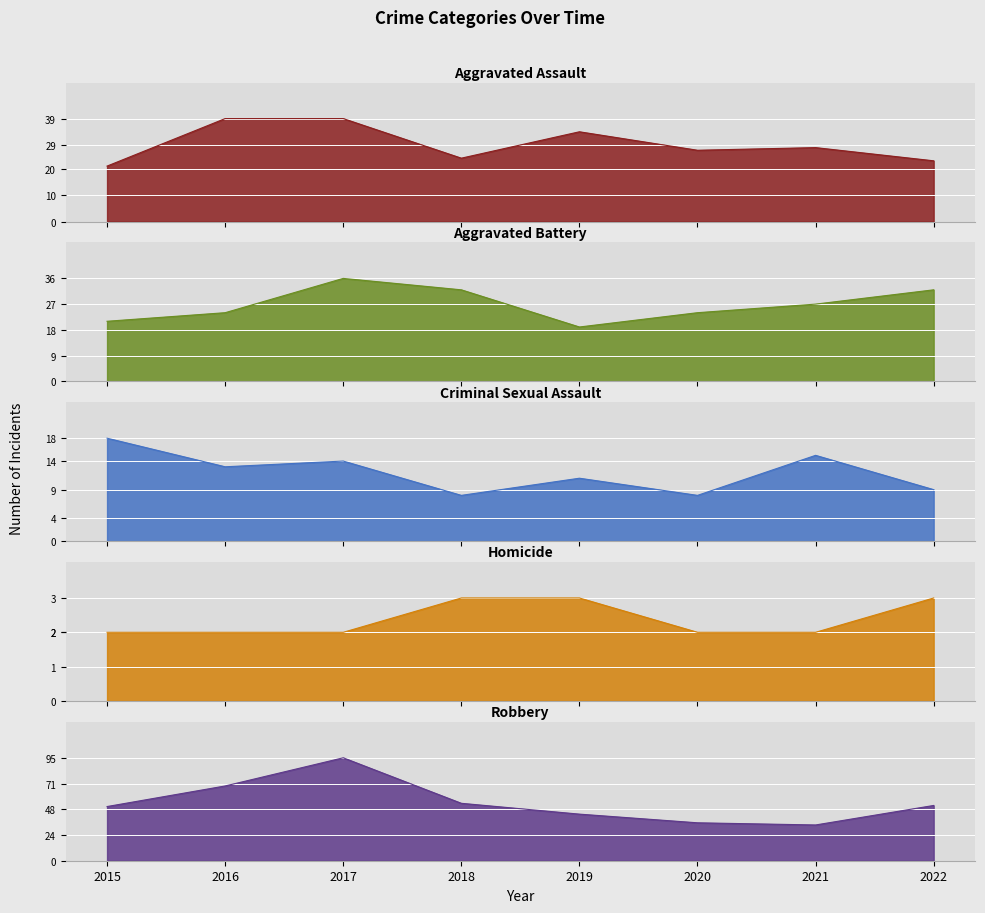

Which series has the widest spread of values?

Robbery